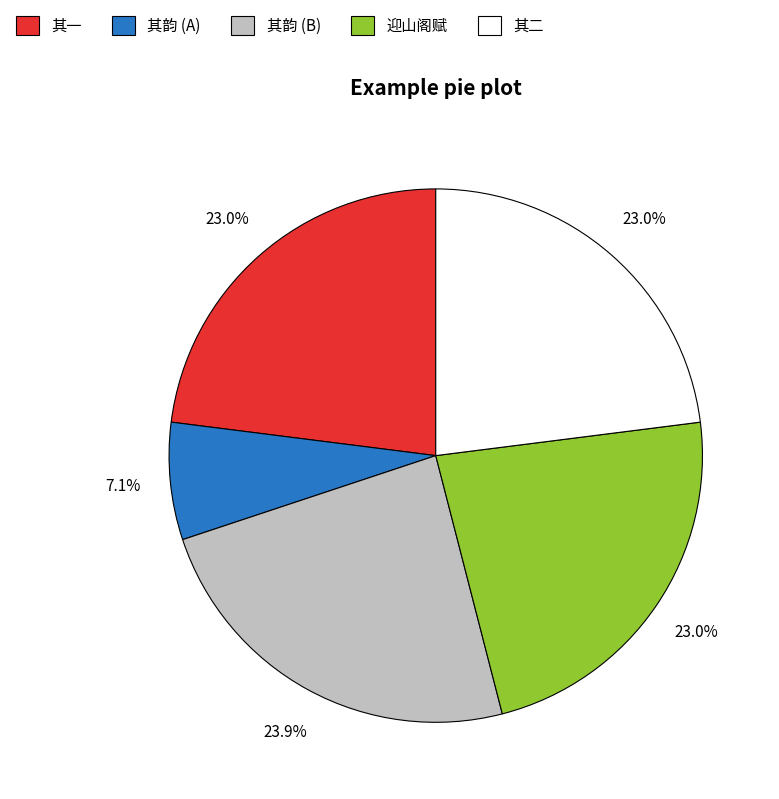

Do 其一 and 其韵 (B) together represent more than half of the pie?

No